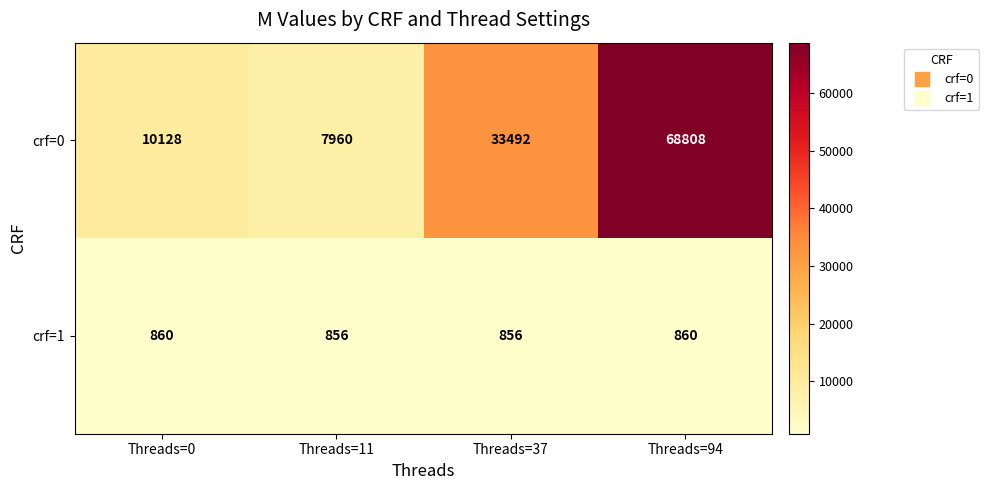

How many crf=1 values are between 856 and 860?

4